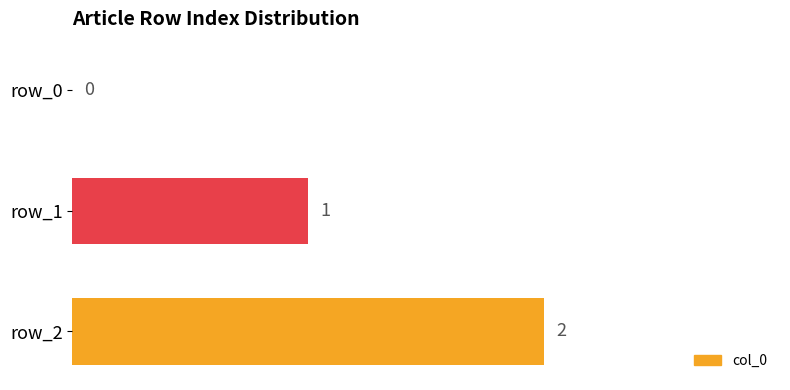

What is the sum of all values?

3